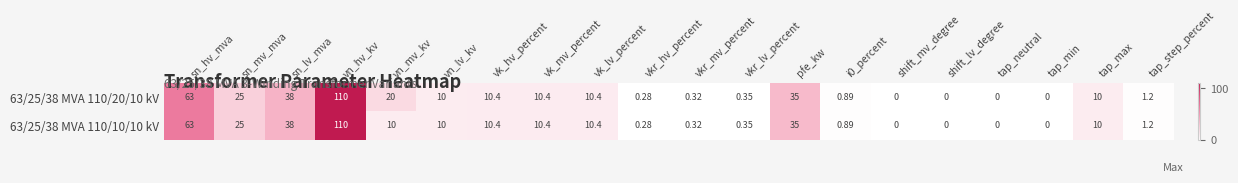

Is the value of 63/25/38 MVA 110/20/10 kV at vn_mv_kv greater than the value of 63/25/38 MVA 110/10/10 kV at sn_hv_mva?

No